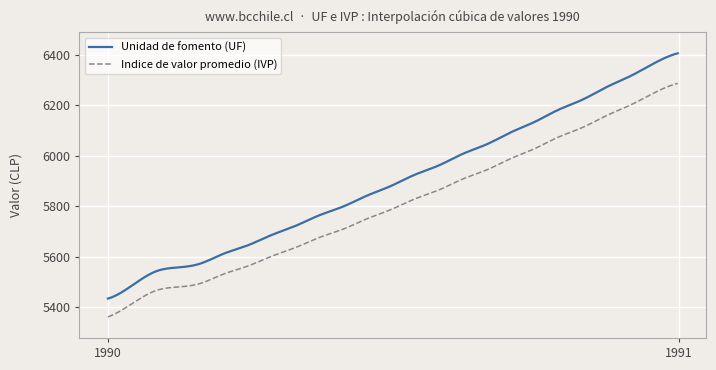

Rank the series by their average value, from highest to lowest.

Unidad de fomento (UF), Indice de valor promedio (IVP)